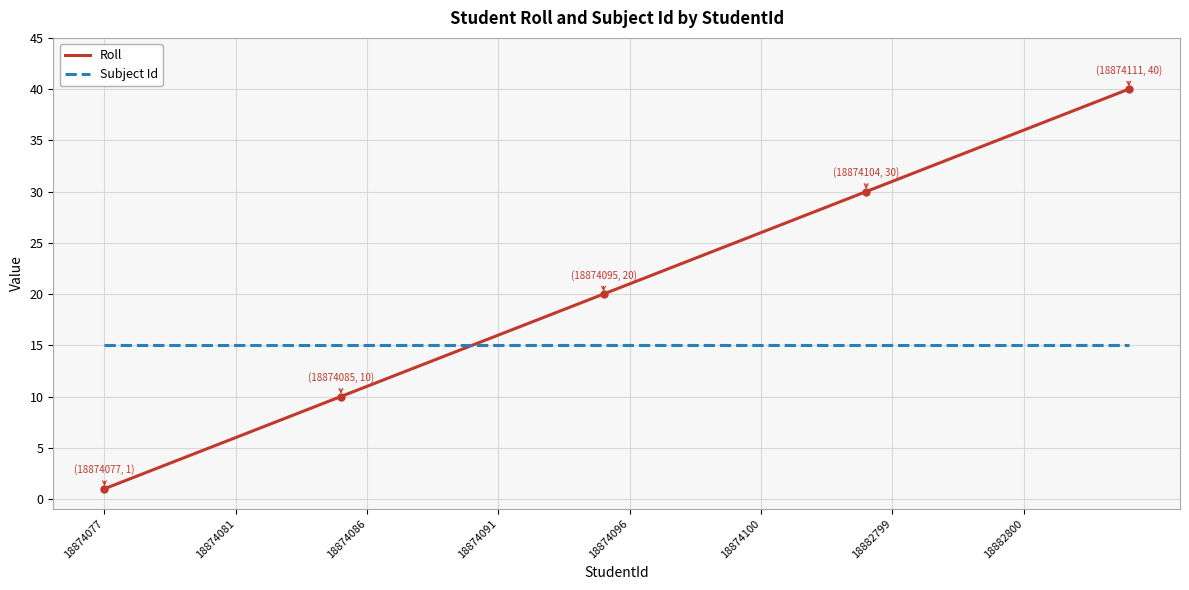

List the series in order of their peak value, lowest first.

Subject Id, Roll